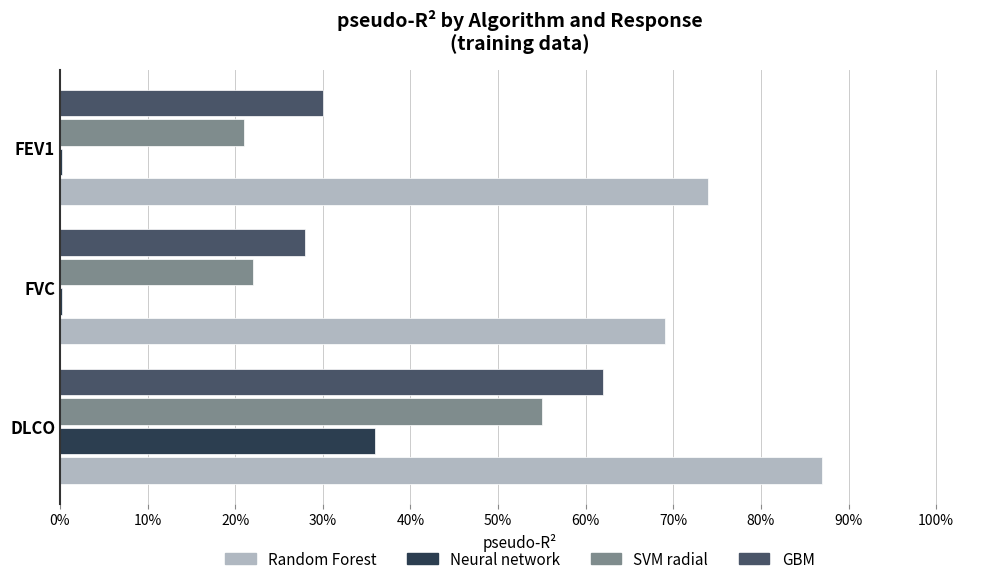

Reading left to right, transcribe all the data shown in this chart.

Random Forest: 0.9	0.7	0.7
Neural network: 0.4	0.0	0.0
SVM radial: 0.6	0.2	0.2
GBM: 0.6	0.3	0.3